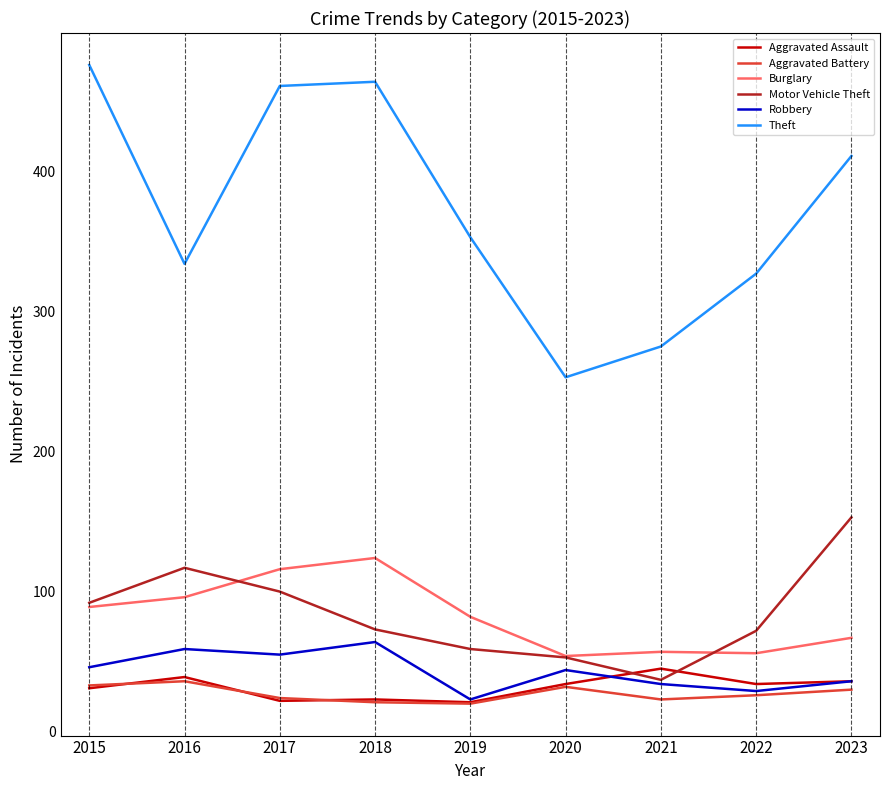

What is the total value across all series at 2022?

544